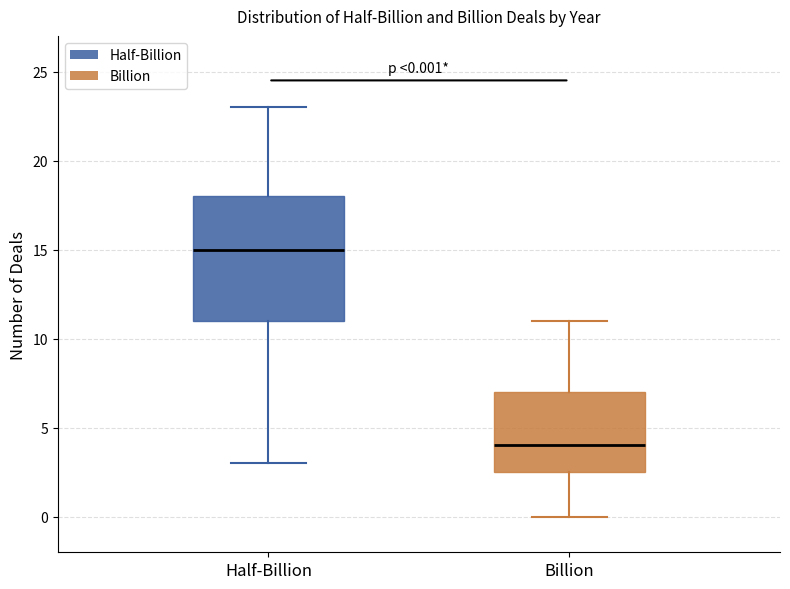

Which box's median line is the highest?

Half-Billion